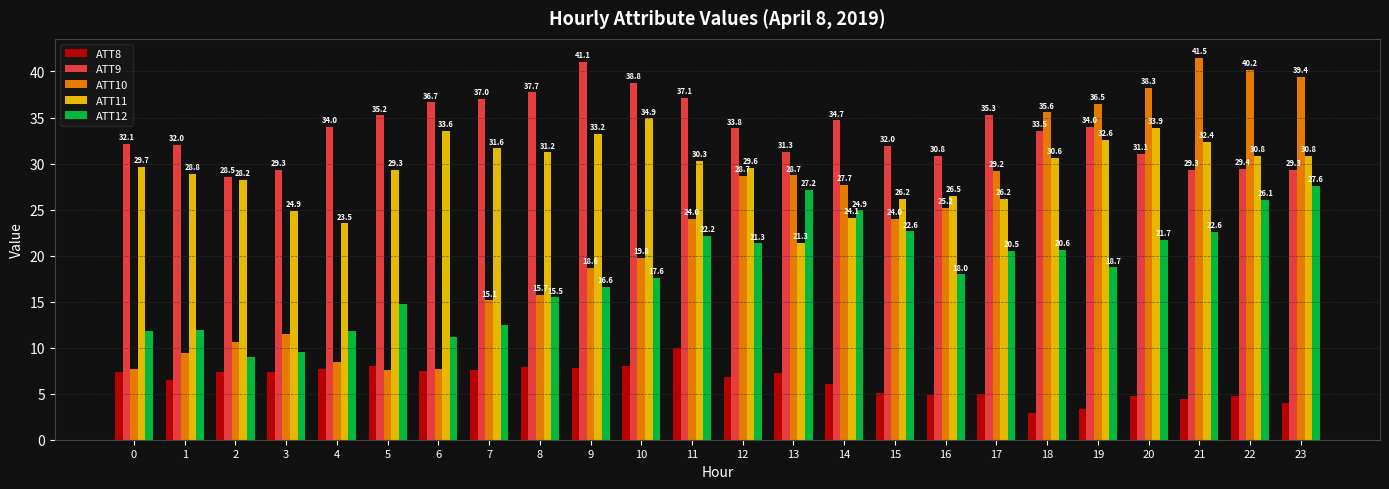

Which category has the highest value in the ATT10 series?

21